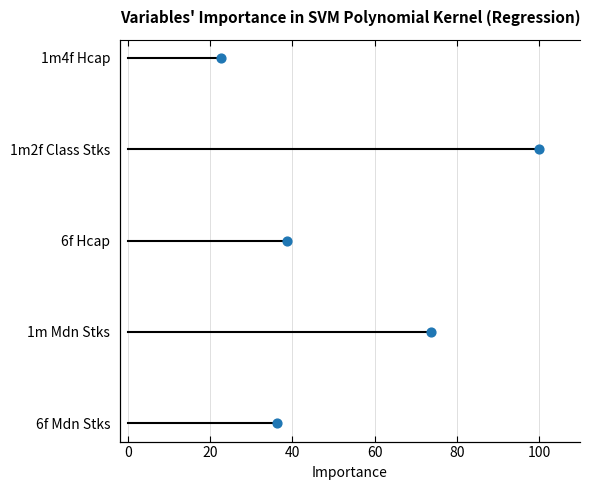

Approximately how many times larger is the value at 40 compared to 20?

2.0